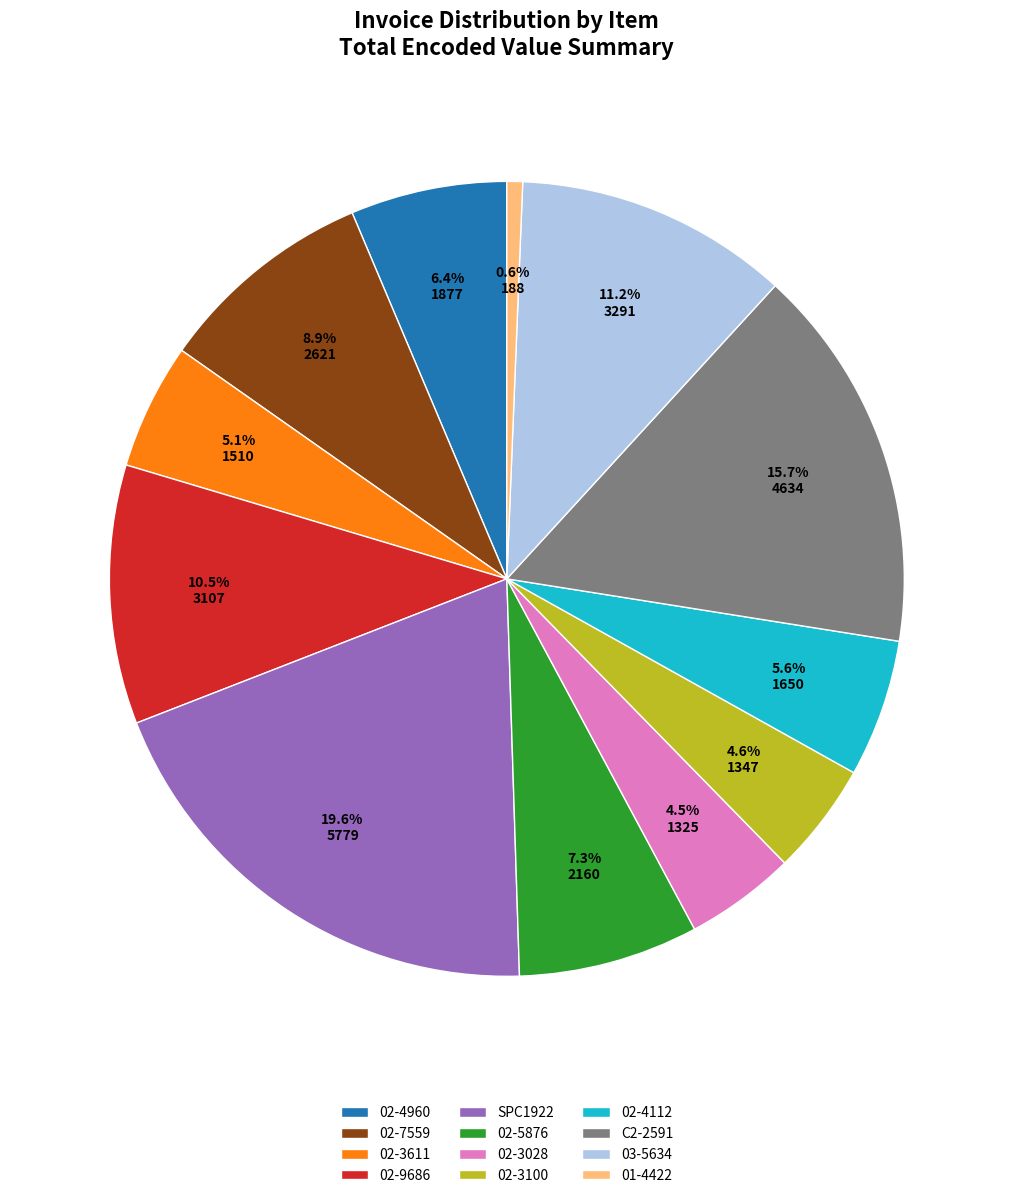

Approximately how many times larger is the value at 02-4960 compared to SPC1922?

0.3